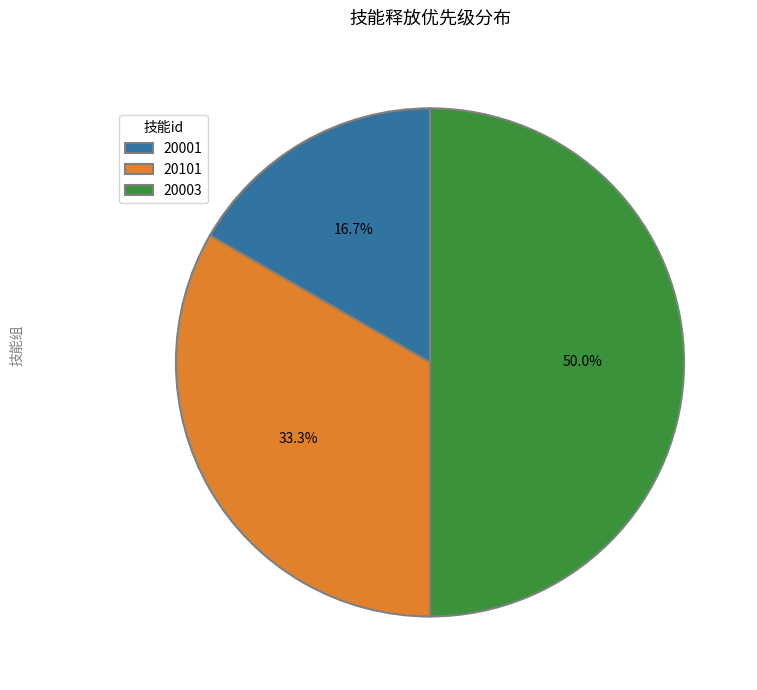

True or false: 20001 accounts for 17% of the total.

True